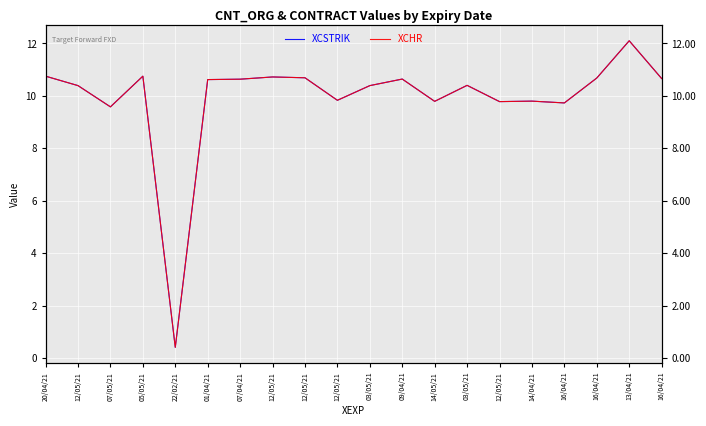

Rank the series by their maximum value, from highest to lowest.

XCSTRIK, XCHR